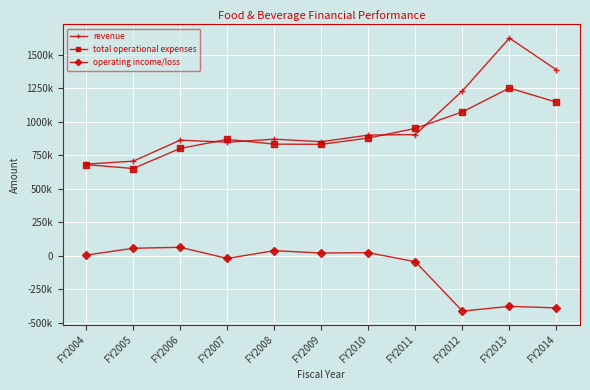

At which label is total operational expenses closest to 950500?

FY2011